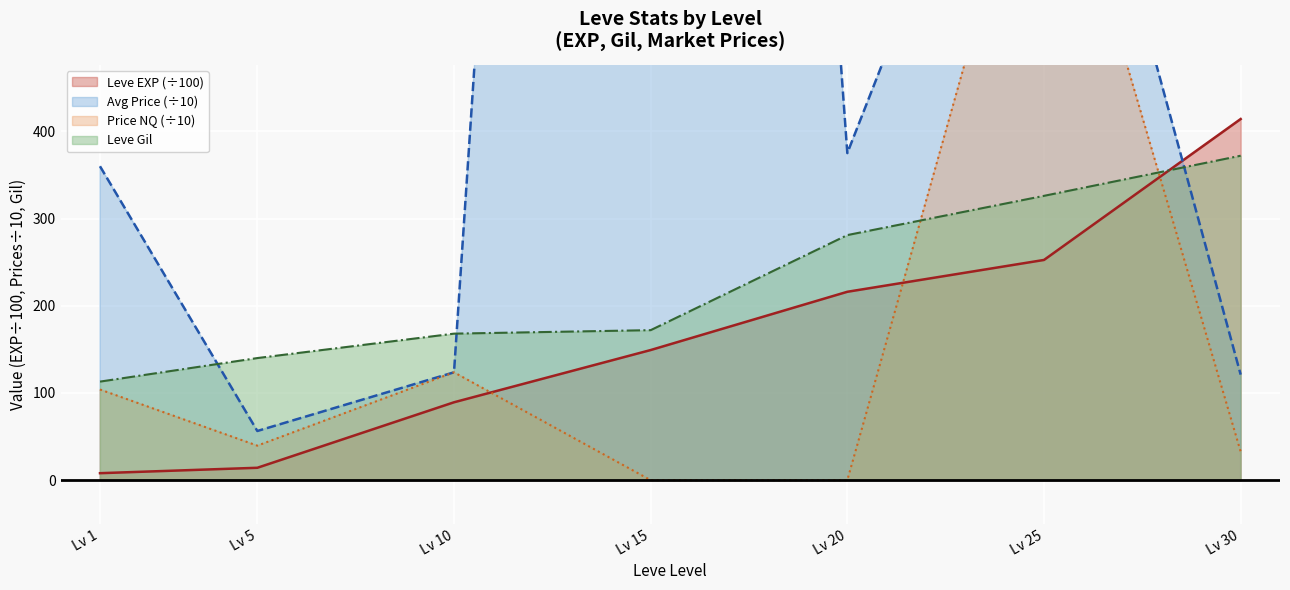

What is the difference between the maximum and minimum values in the currentAveragePrice series?

3445.7